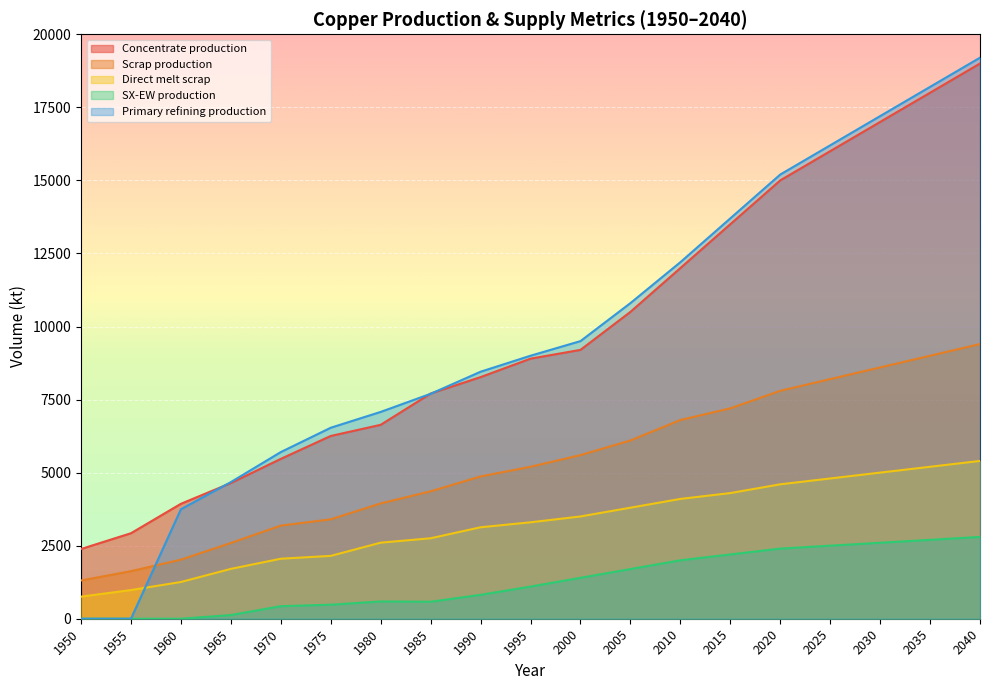

The value of Concentrate production at 1965 is 4643.5. True or false?

True